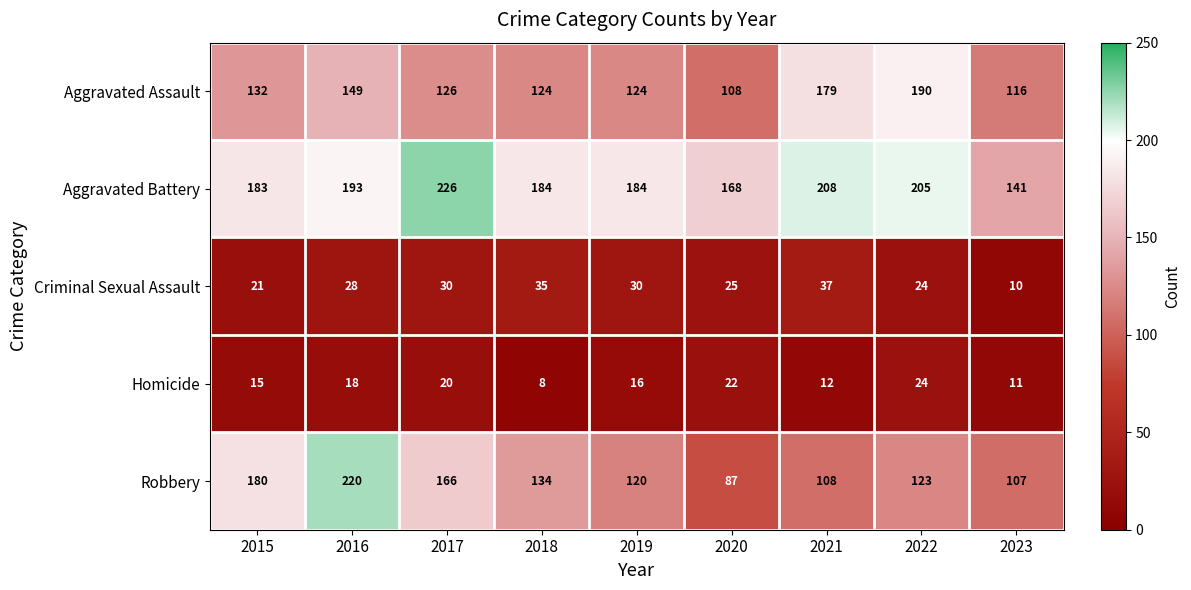

How many values in the Aggravated Battery series are below 184?

3